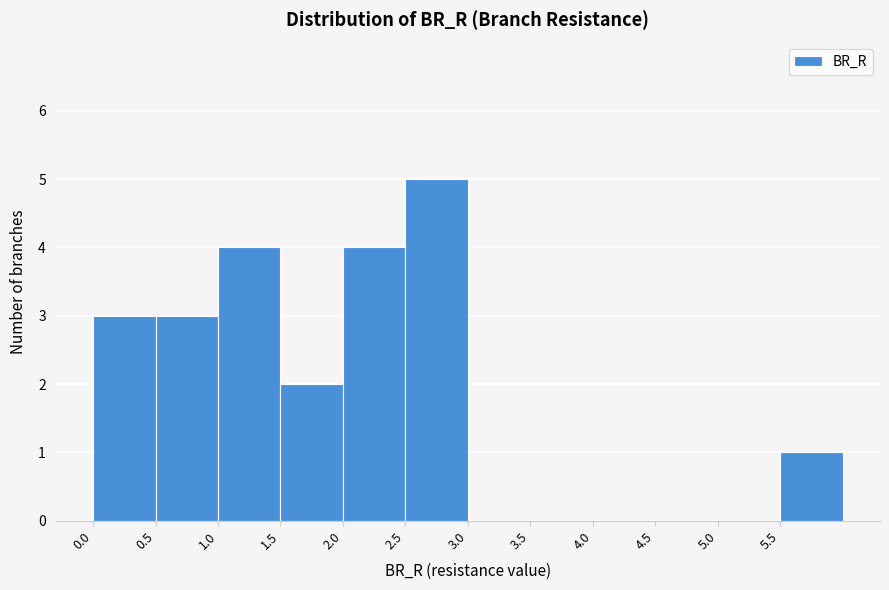

Reading left to right, list every bar in this chart as the range it spans on the x-axis followed by its height. The values are not printed on the chart, so give them approximately, as read against the axis.

0.0 to 0.5: 3
0.5 to 1.0: 3
1.0 to 1.5: 4
1.5 to 2.0: 2
2.0 to 2.5: 4
2.5 to 3.0: 5
3.0 to 3.5: 0
3.5 to 4.0: 0
4.0 to 4.5: 0
4.5 to 5.0: 0
5.0 to 5.5: 0
5.5 to 6.0: 1